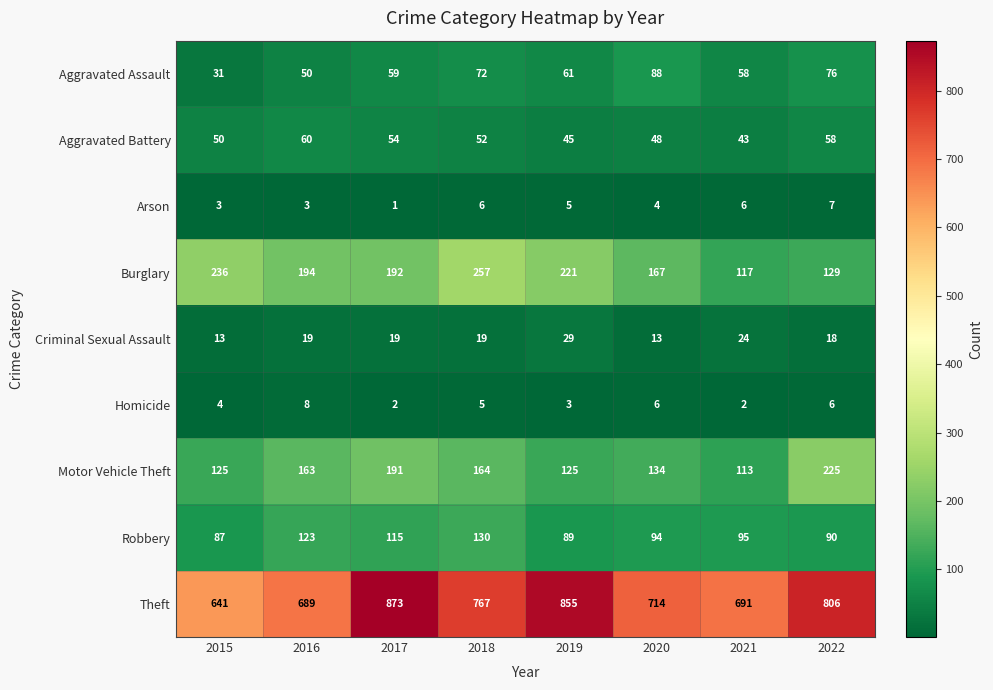

What is the smallest value displayed?

1